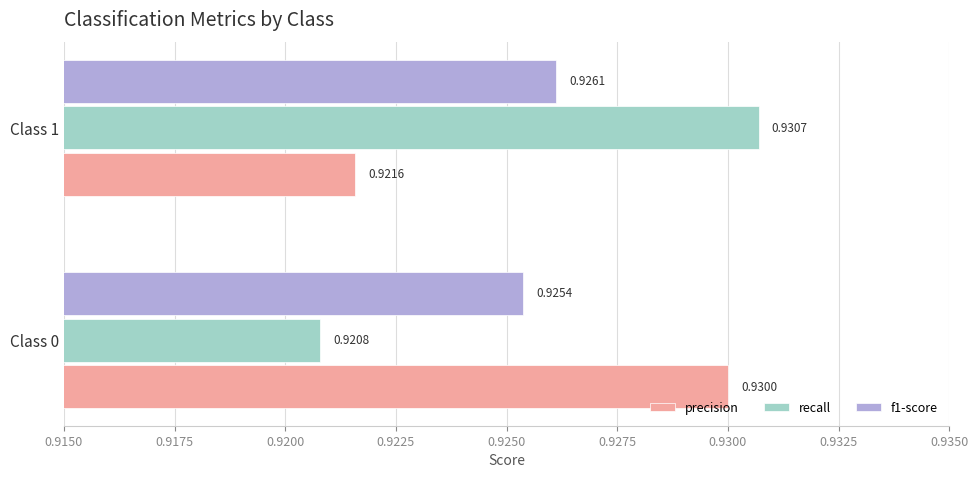

Which series has the largest range (max minus min)?

recall